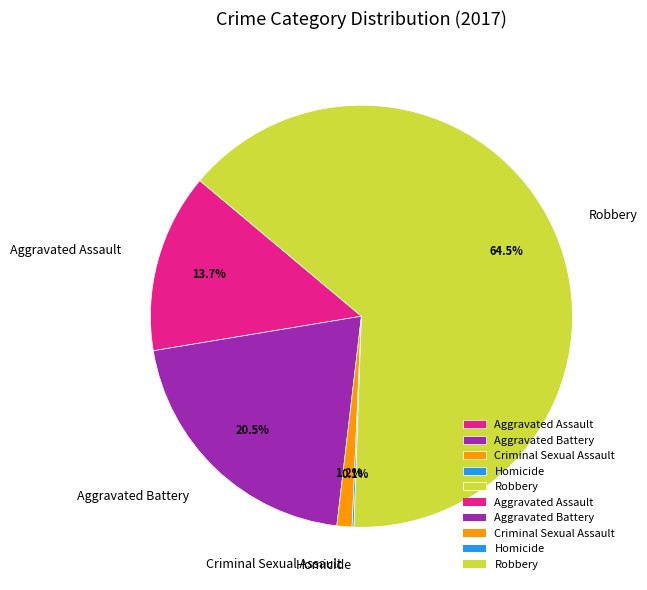

Between Aggravated Assault and Aggravated Battery, which is larger?

Aggravated Battery